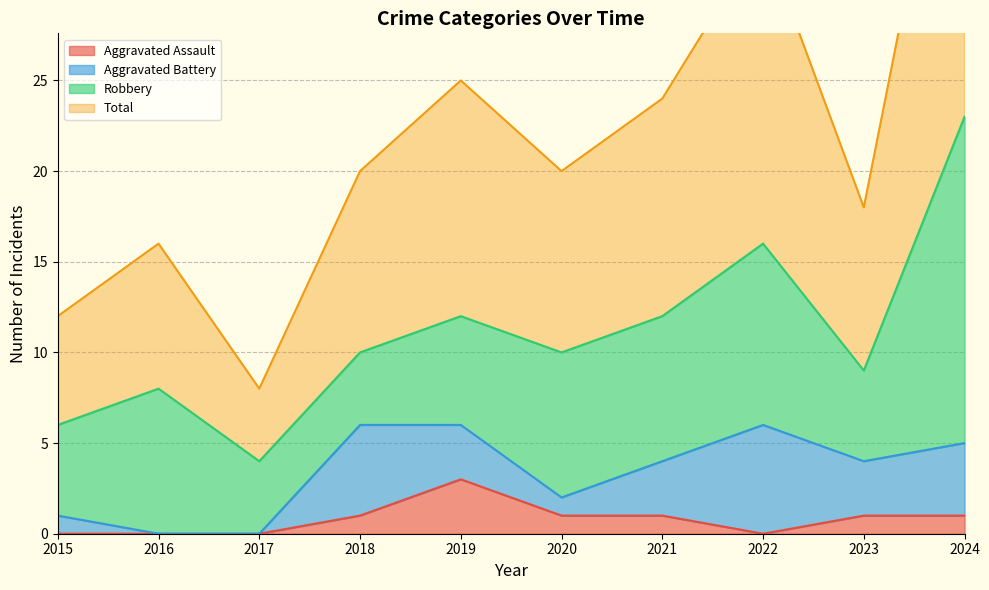

Where is the first local maximum for Aggravated Assault?

2019